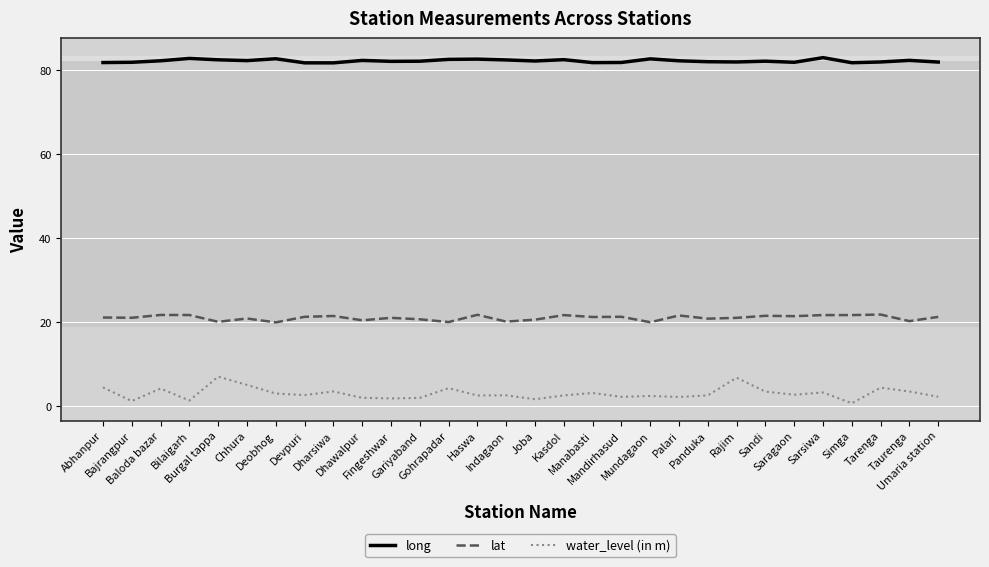

True or false: lat and water_level (in m) cross at least once.

False